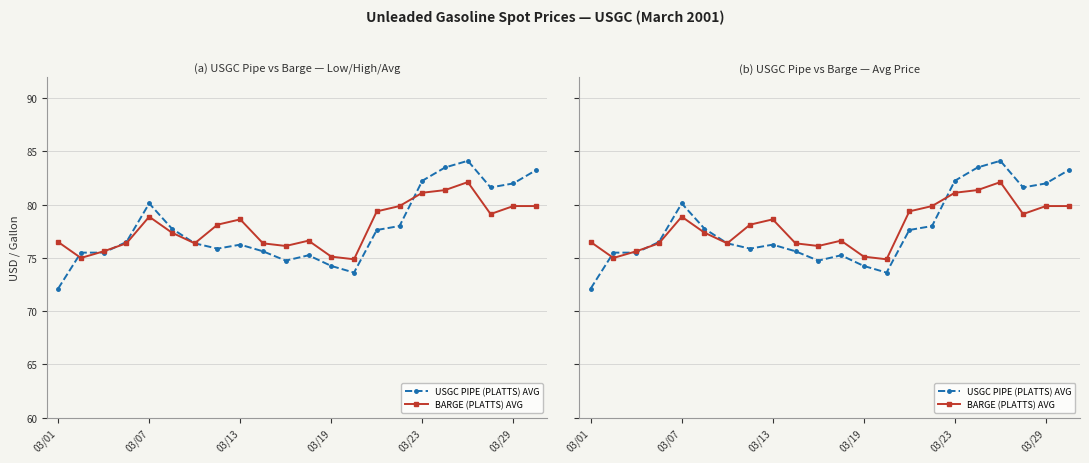

What position from the right is 03/23?

6